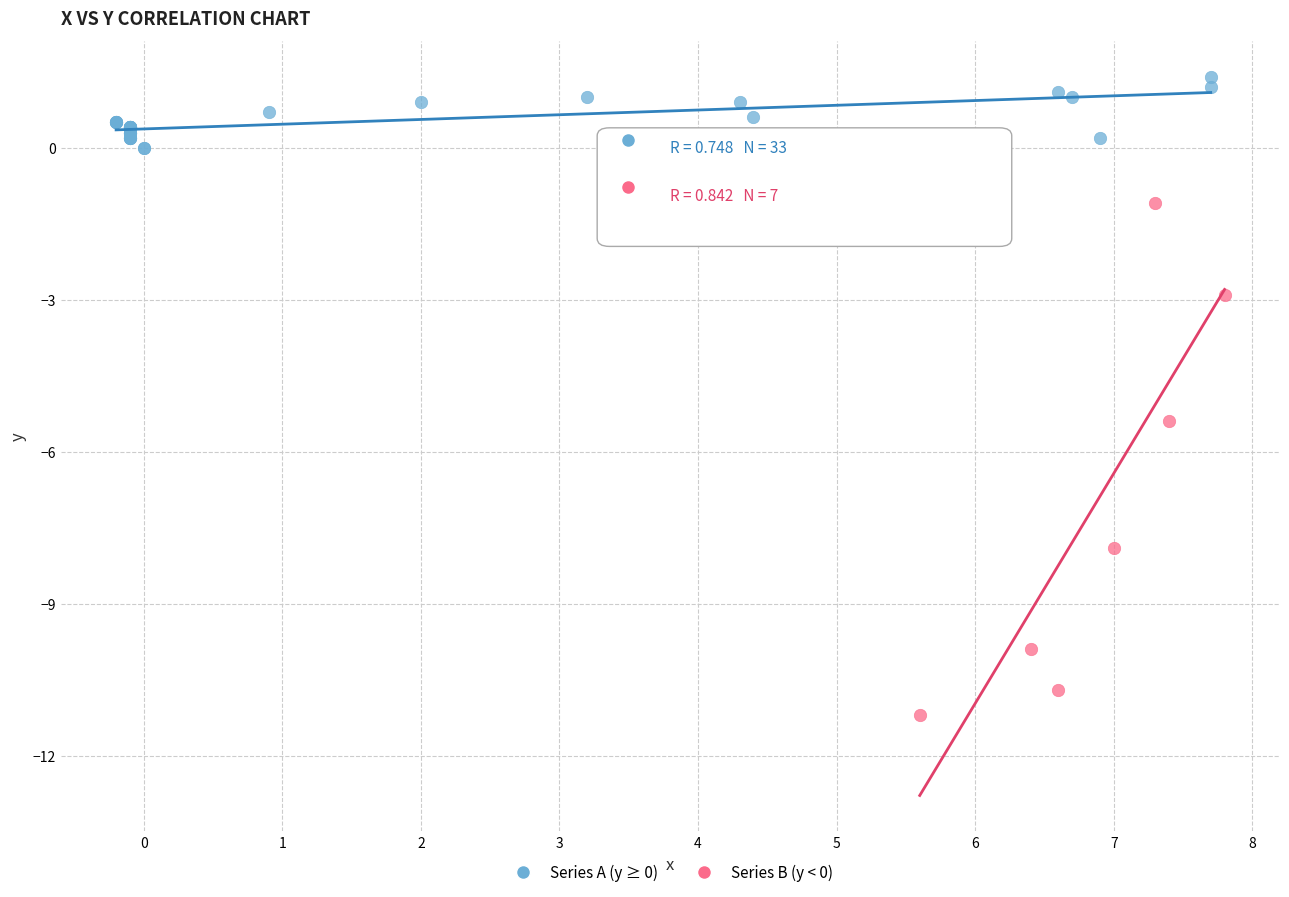

Which series has the widest spread of Y values?

Series B (y < 0)